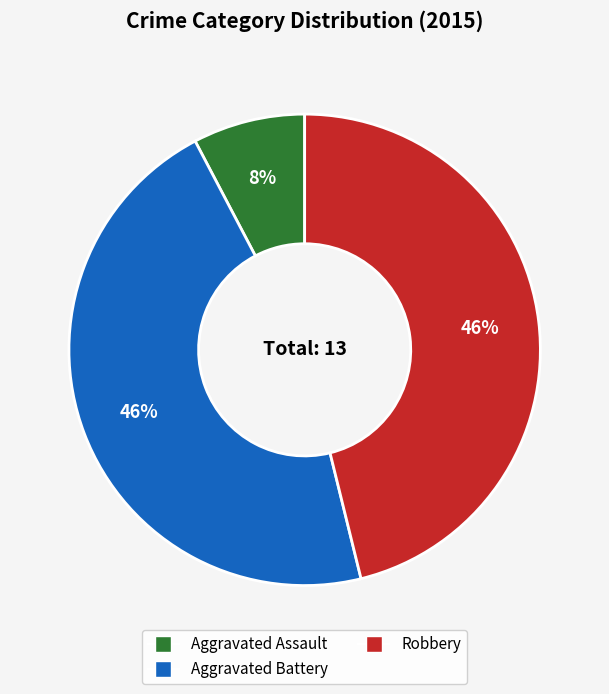

Is there any slice that represents more than half of the pie?

No